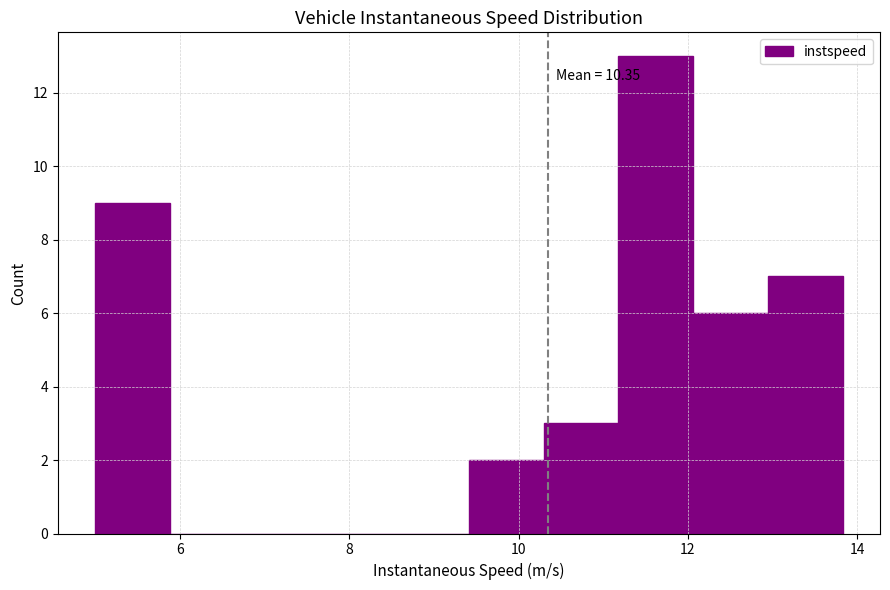

Over which range of the x-axis is the bar tallest?

11.2 to 12.0